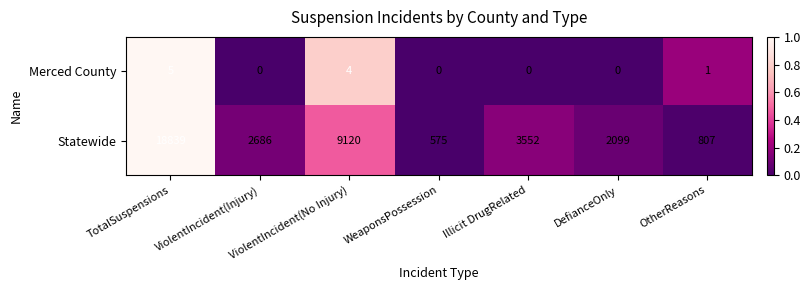

Between TotalSuspensions and DefianceOnly, which series saw the biggest shift?

Statewide